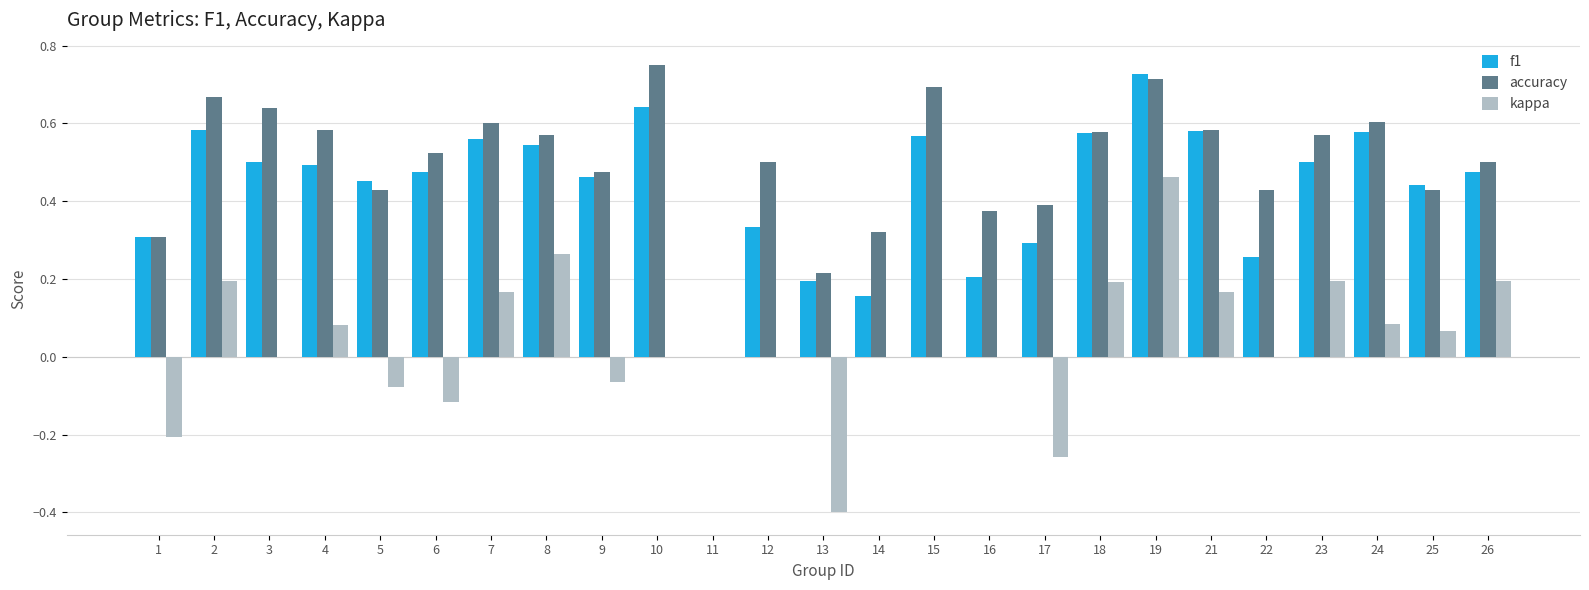

The accuracy series shows 0.4 at 25. True or false?

True